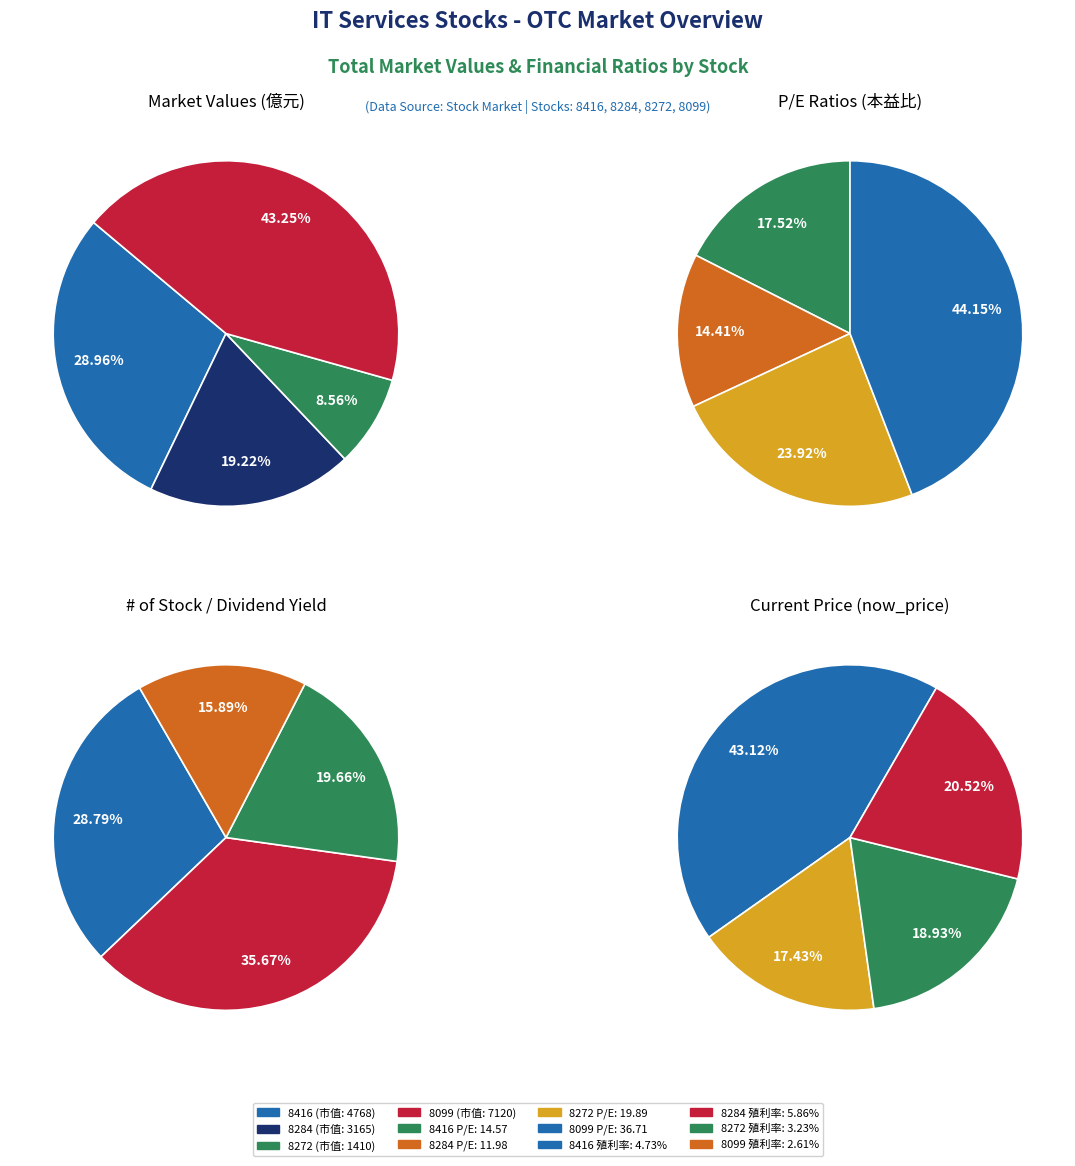

What is the difference between the highest and lowest values at 8284?

169.5